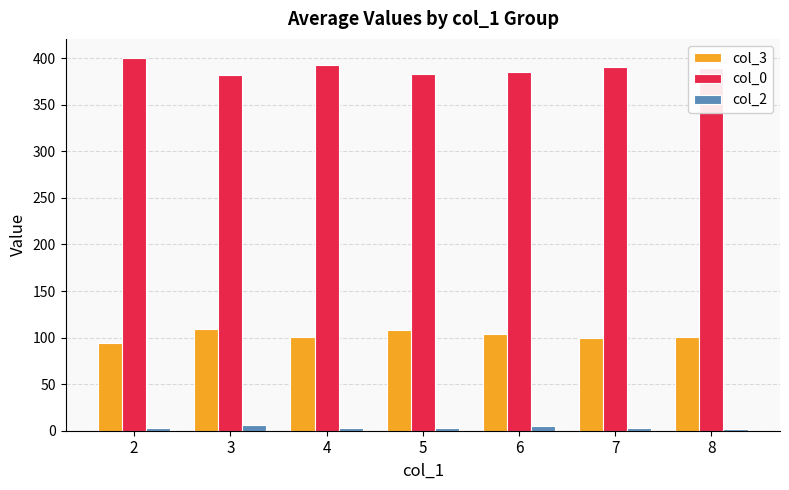

What is the greatest value displayed?

400.7